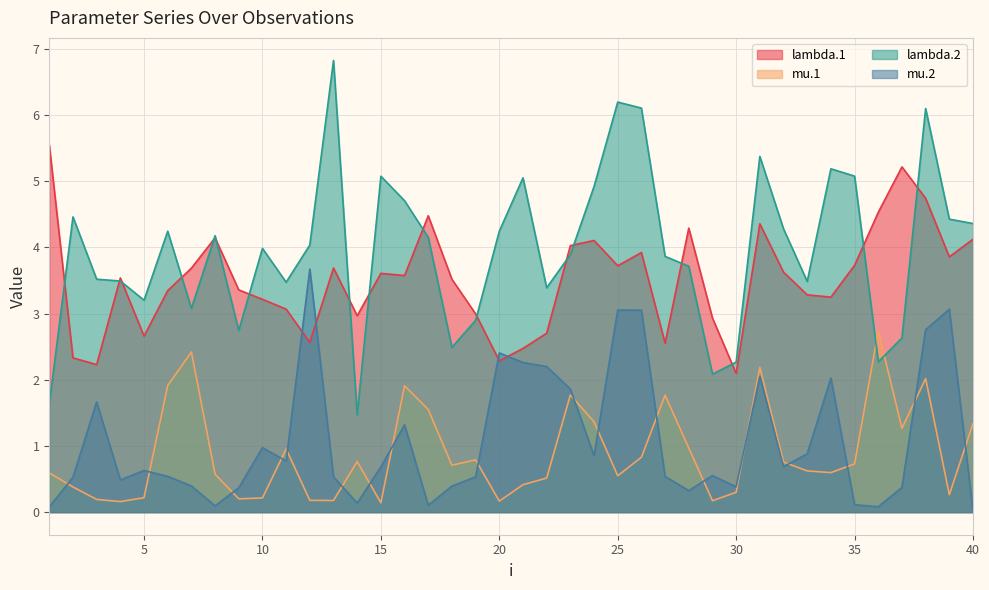

Is it true that lambda.2 equals 3.7 at 28?

True